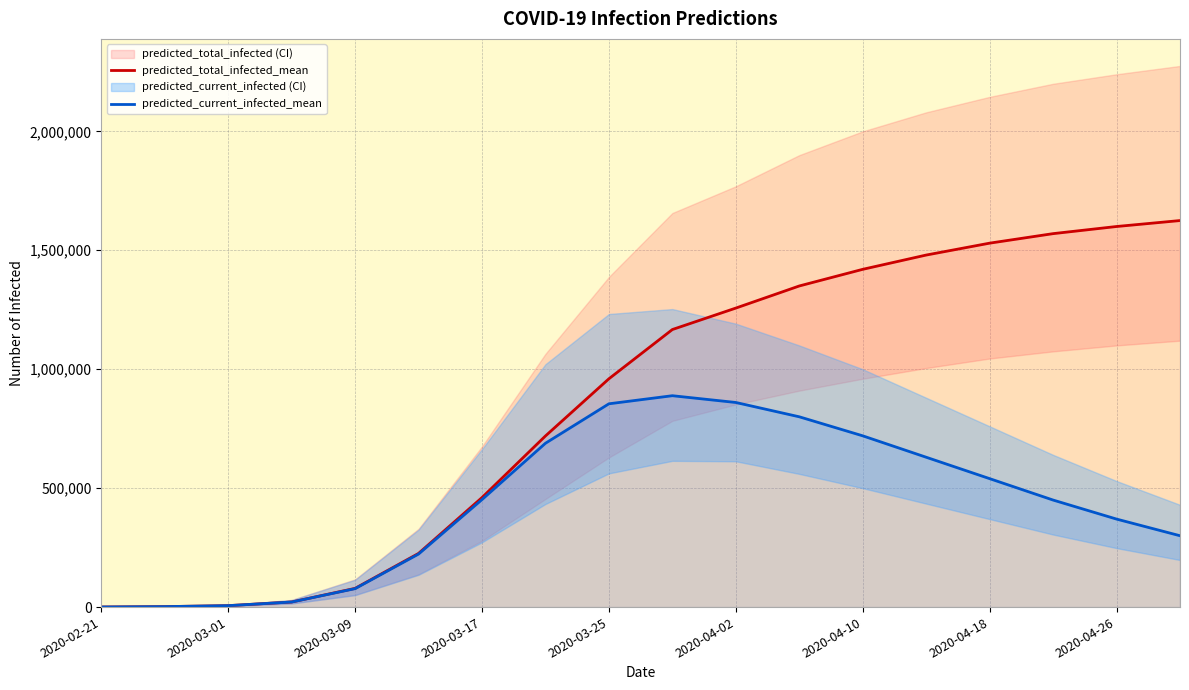

Reading right to left, extract all data points from this chart.

predicted_total_infected_mean: 1625000	1600000	1570000	1530000	1480000	1420000	1350000	1257068	1166867	959867	719435	460512	225740	78712	21381	6063	1989	398
predicted_current_infected_mean: 300000	370000	450000	540000	630000	720000	800000	860178	888656	854661	688827	451998	222956	77519	21381	6063	1989	398